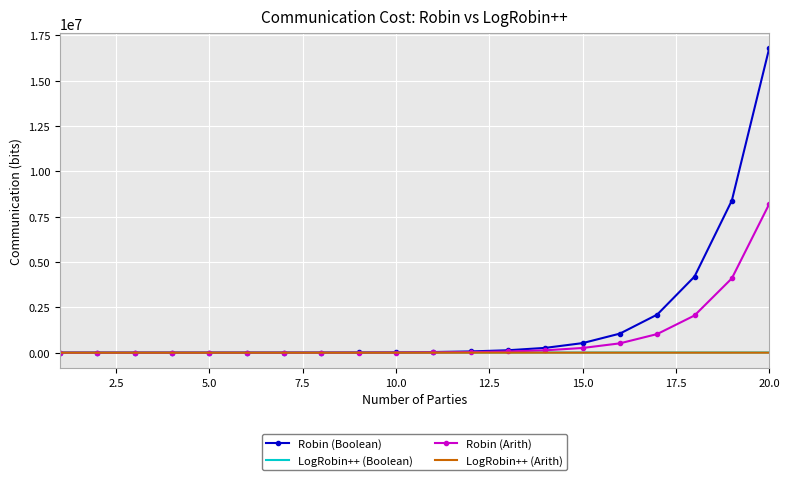

Which series has the widest spread of values?

Robin (Boolean)